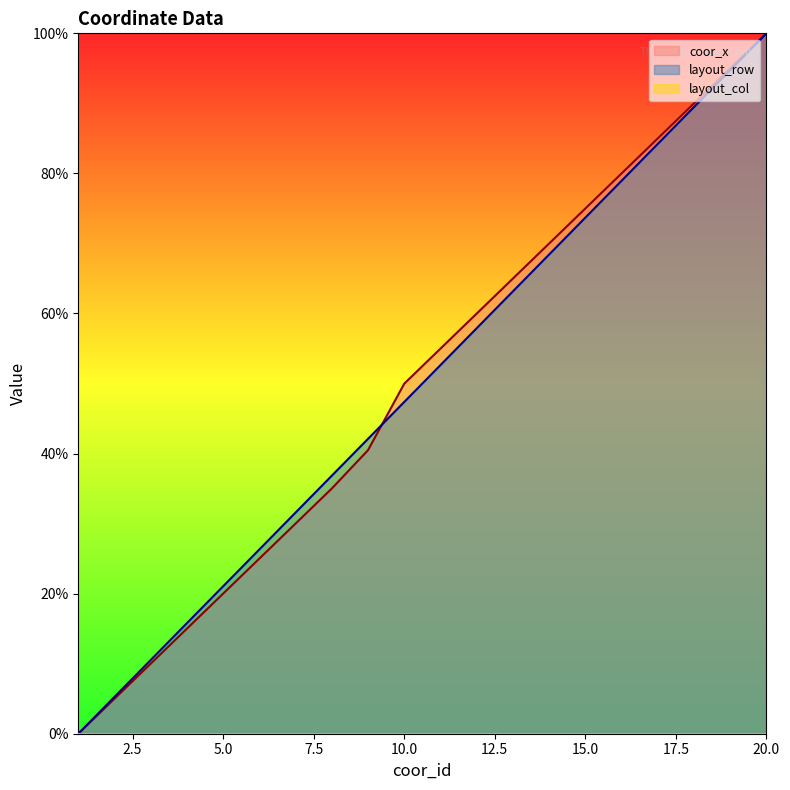

What is the difference between the coor_x values at 6 and 5?

5.0